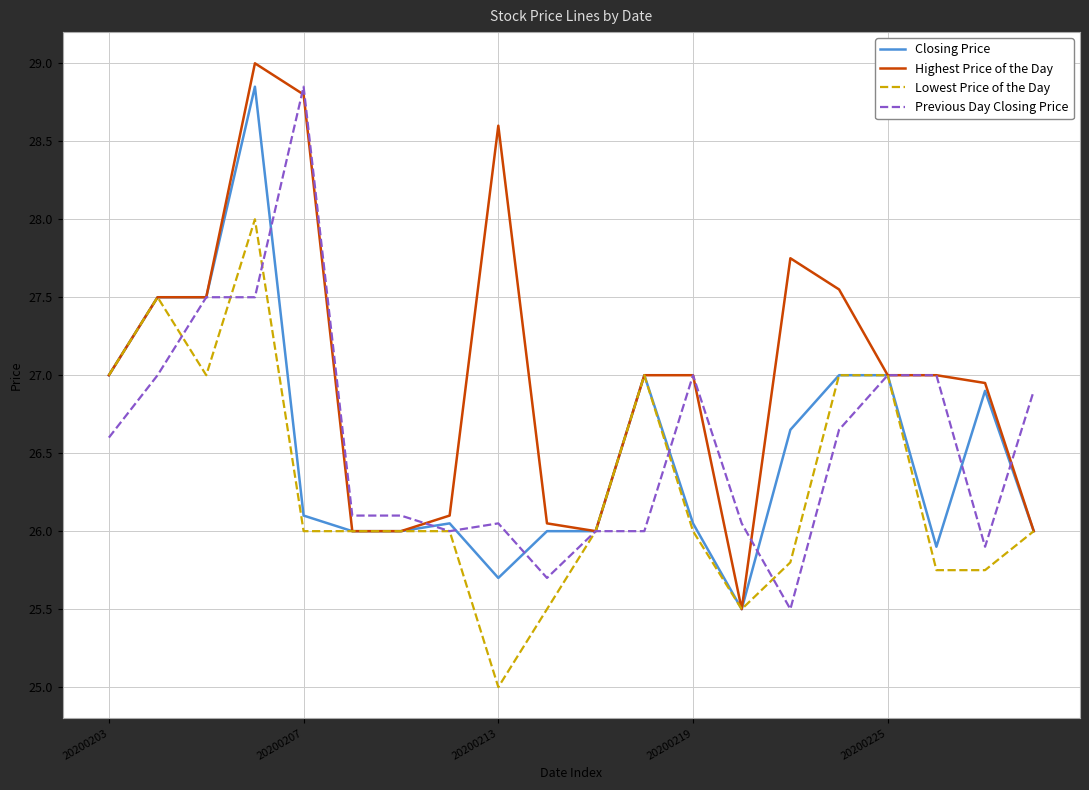

How many categories are shown in the chart?

20